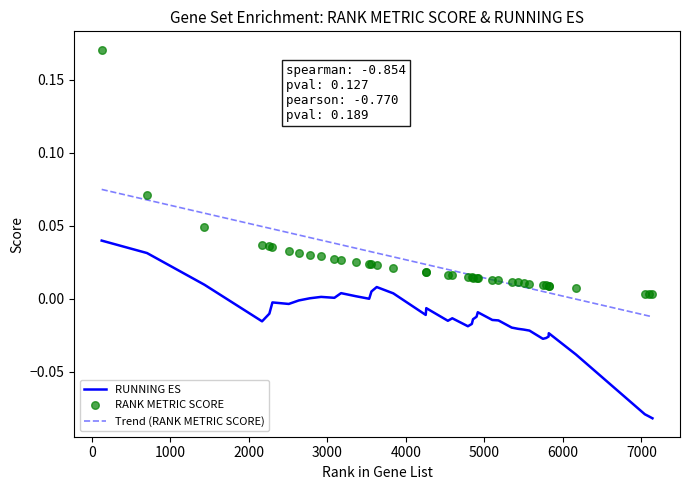

Which series has the largest Y range (max minus min)?

RANK METRIC SCORE